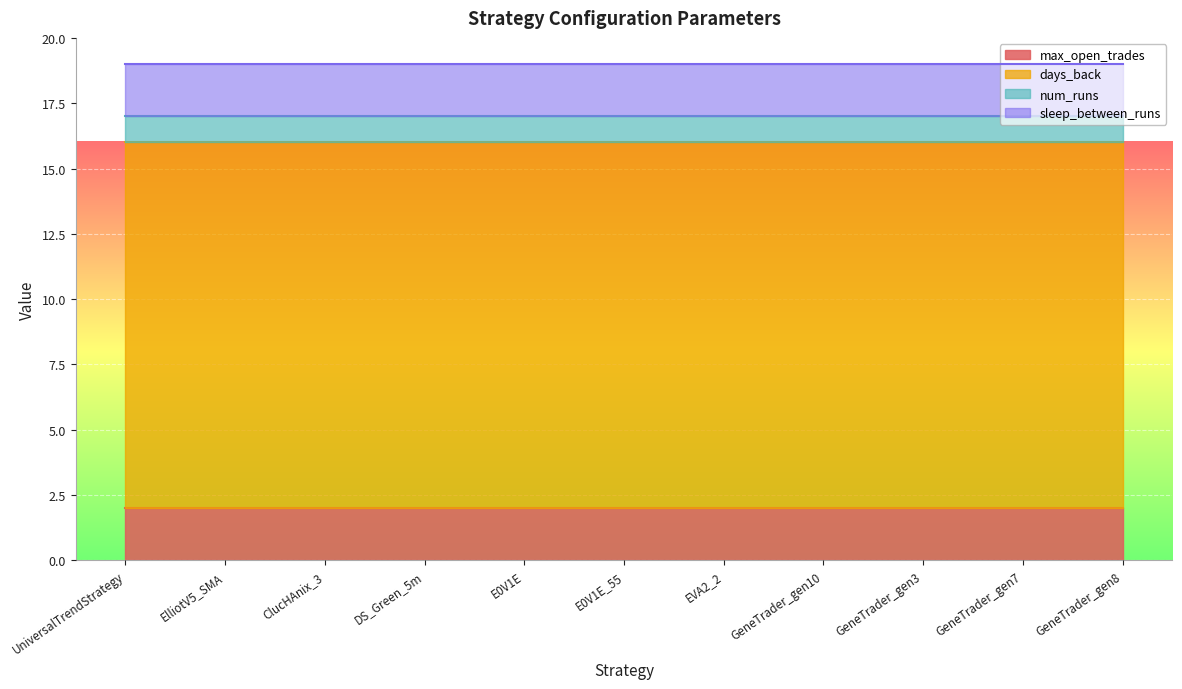

What is the maximum value for sleep_between_runs?

2